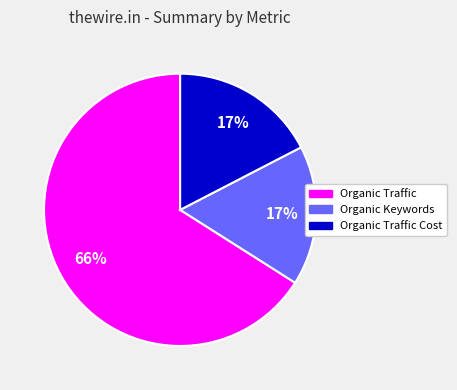

Combined, do Organic Keywords and Organic Traffic Cost account for over 50%?

No